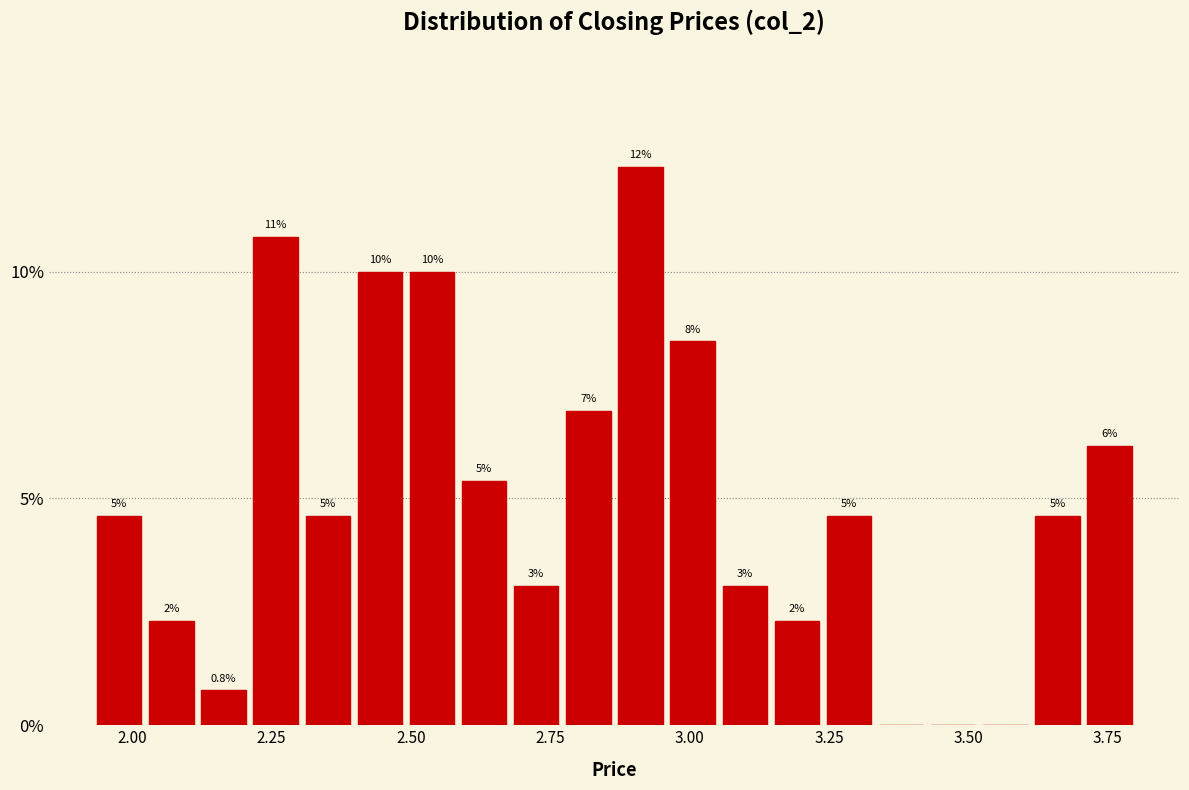

Read against the x-axis, roughly where is the centre of the tallest bar?

2.90